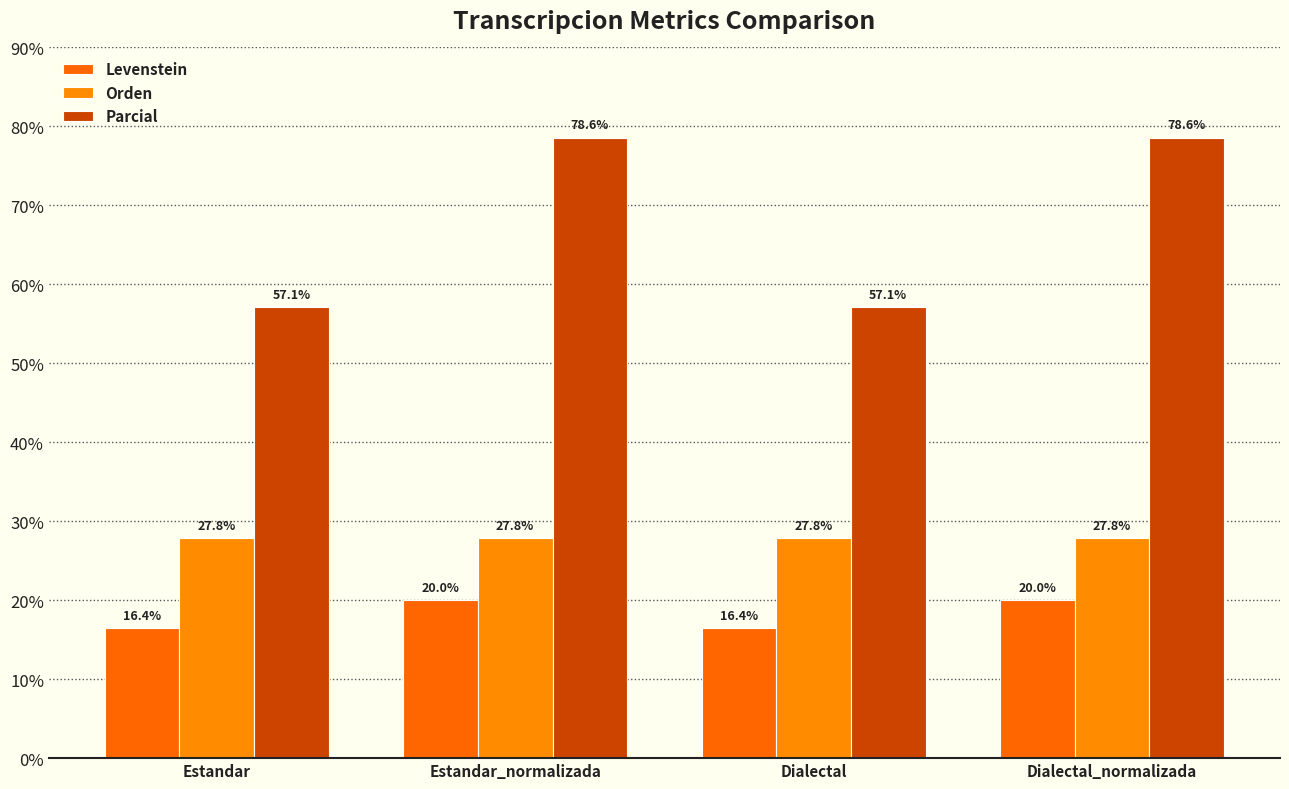

Reading left to right, list all the values displayed in this chart.

Levenstein: Estandar=16.4	Estandar_normalizada=20.0	Dialectal=16.4	Dialectal_normalizada=20.0
Orden: Estandar=27.8	Estandar_normalizada=27.8	Dialectal=27.8	Dialectal_normalizada=27.8
Parcial: Estandar=57.1	Estandar_normalizada=78.6	Dialectal=57.1	Dialectal_normalizada=78.6